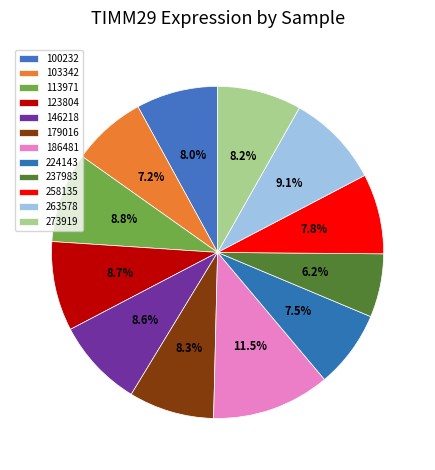

What percentage is the 263578 slice, to the nearest percent?

9%